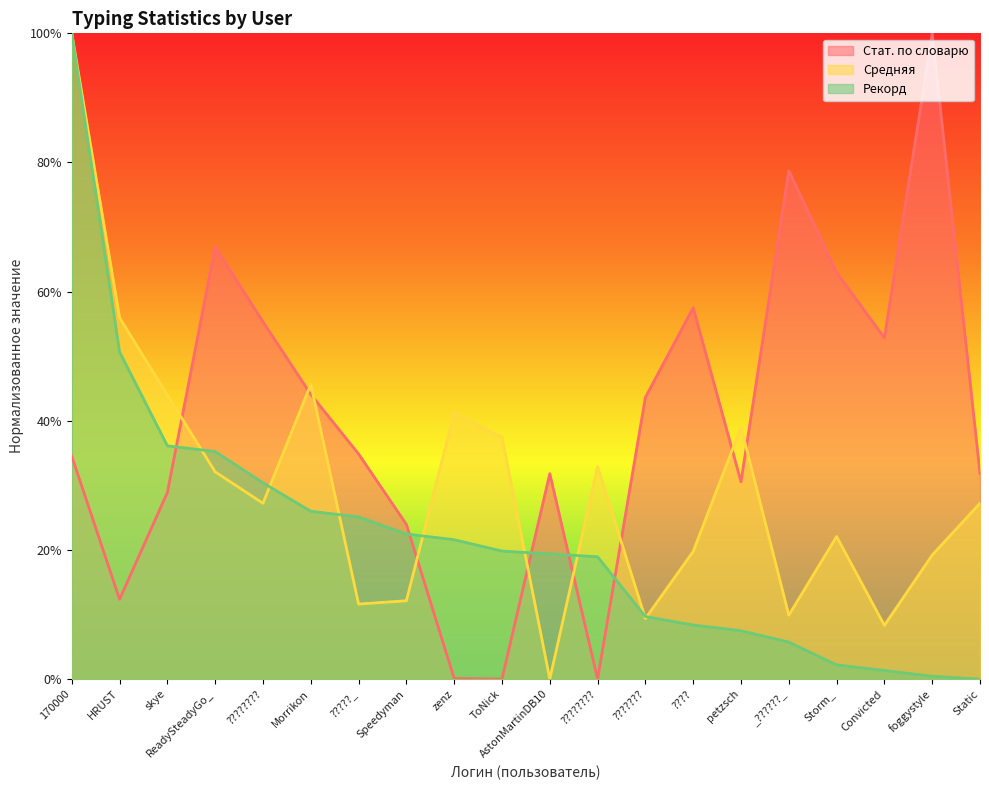

Reading right to left, what are all the values shown in this chart?

Стат. по словарю: 0.3	1.0	0.5	0.6	0.8	0.3	0.6	0.4	0.0	0.3	0.0	0.0	0.2	0.3	0.4	0.6	0.7	0.3	0.1	0.3
Средняя: 0.3	0.2	0.1	0.2	0.1	0.4	0.2	0.1	0.3	0.0	0.4	0.4	0.1	0.1	0.5	0.3	0.3	0.4	0.6	1.0
Рекорд: 0.0	0.0	0.0	0.0	0.1	0.1	0.1	0.1	0.2	0.2	0.2	0.2	0.2	0.3	0.3	0.3	0.4	0.4	0.5	1.0